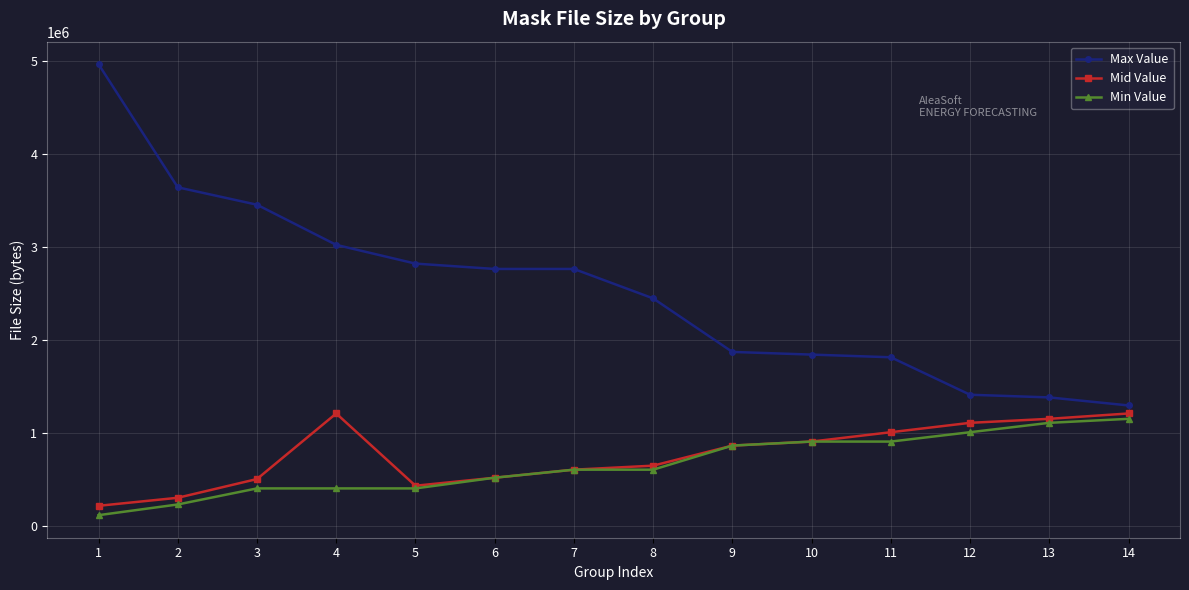

Does the chart have visible grid lines?

Yes